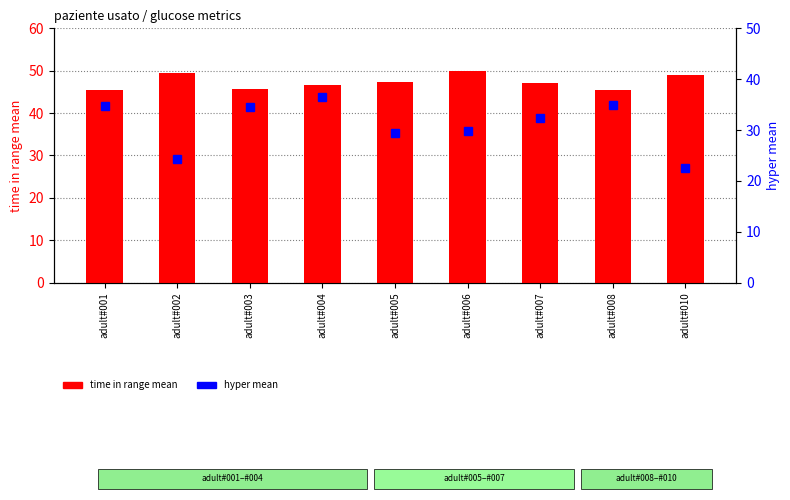

Reading right to left, extract all data points from this chart.

time in range mean: 49.1	45.4	47.2	49.9	47.3	46.5	45.6	49.4	45.5
hyper mean: 22.6	35.0	32.3	29.9	29.3	36.5	34.5	24.4	34.7